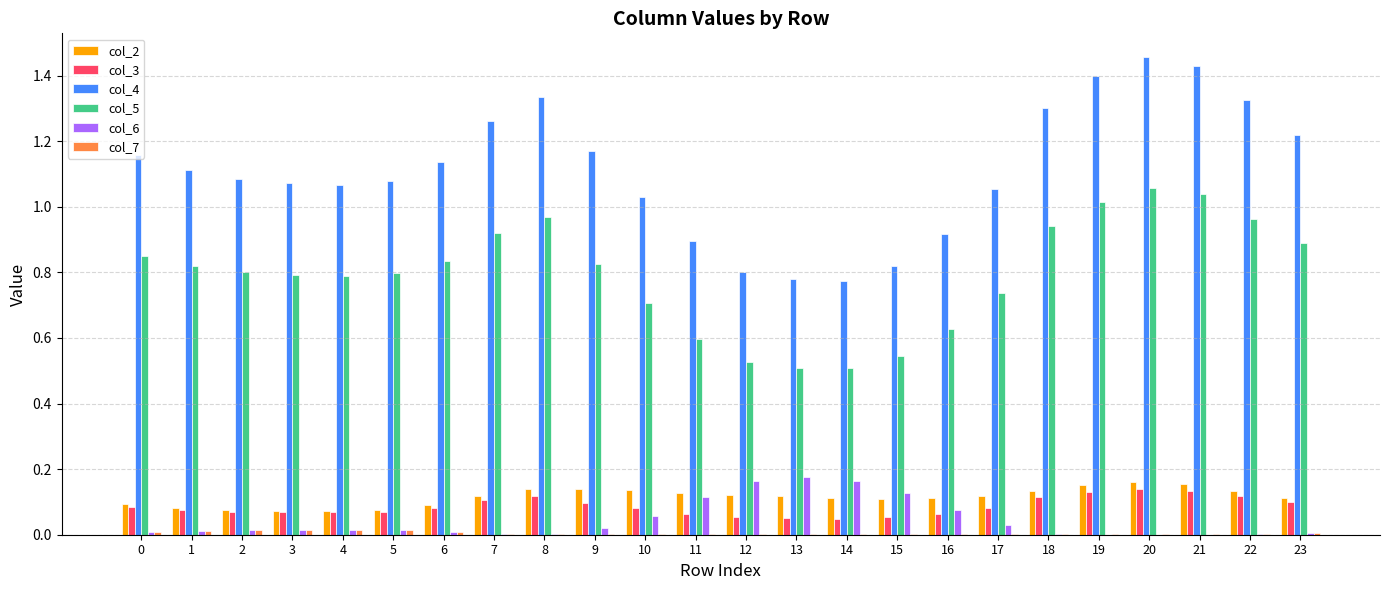

How many data points does each series have?

24